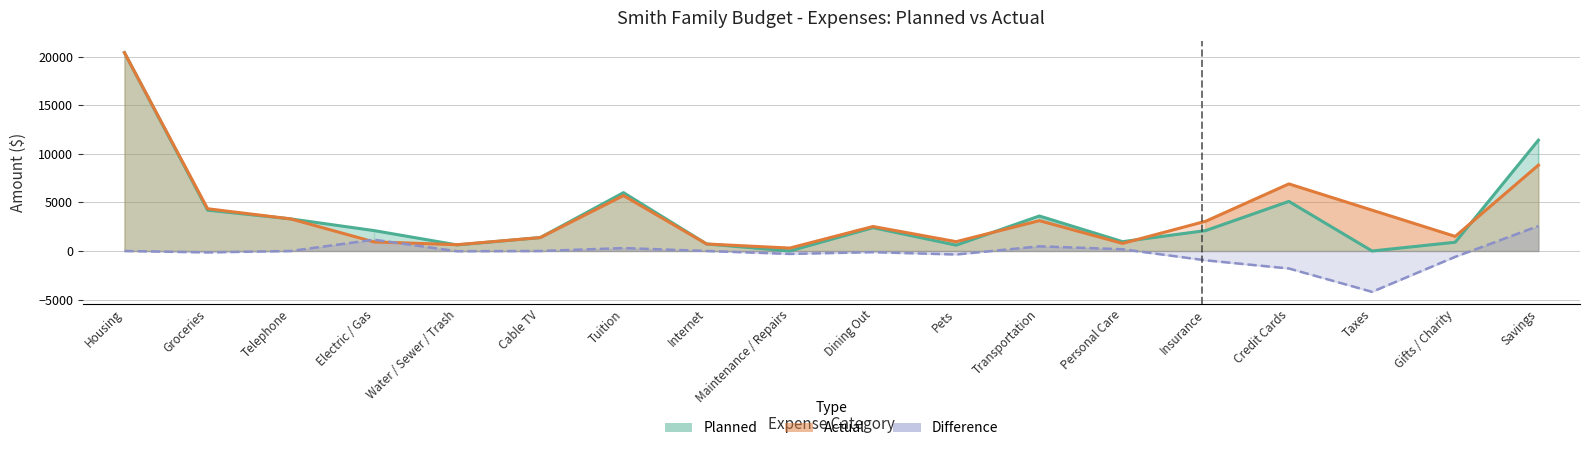

At how many categories does at least one series exceed 1670?

11